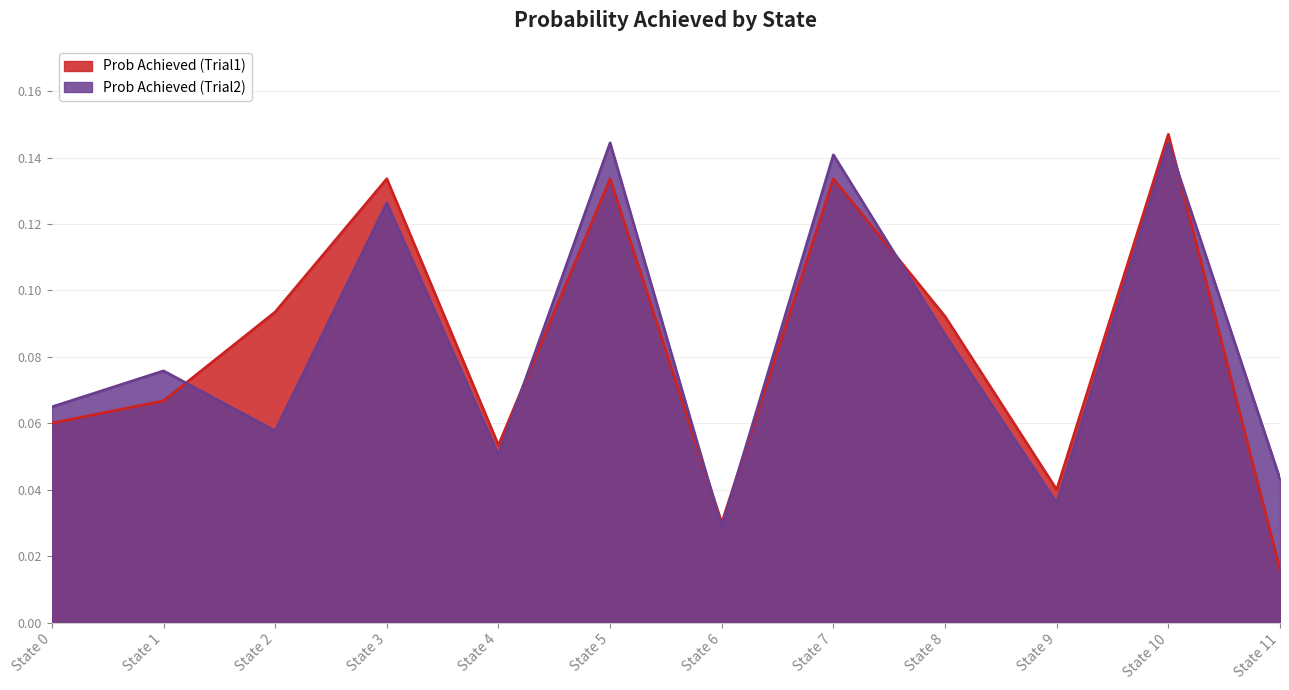

Which series has the largest total across all categories?

Prob Achieved (Trial1)